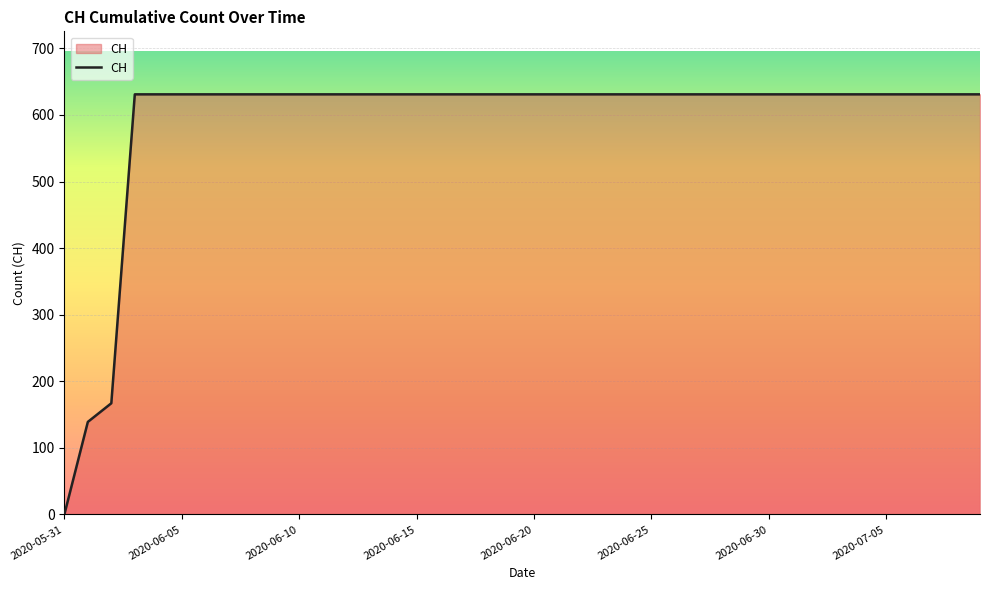

What is the difference between the maximum and minimum values?

631